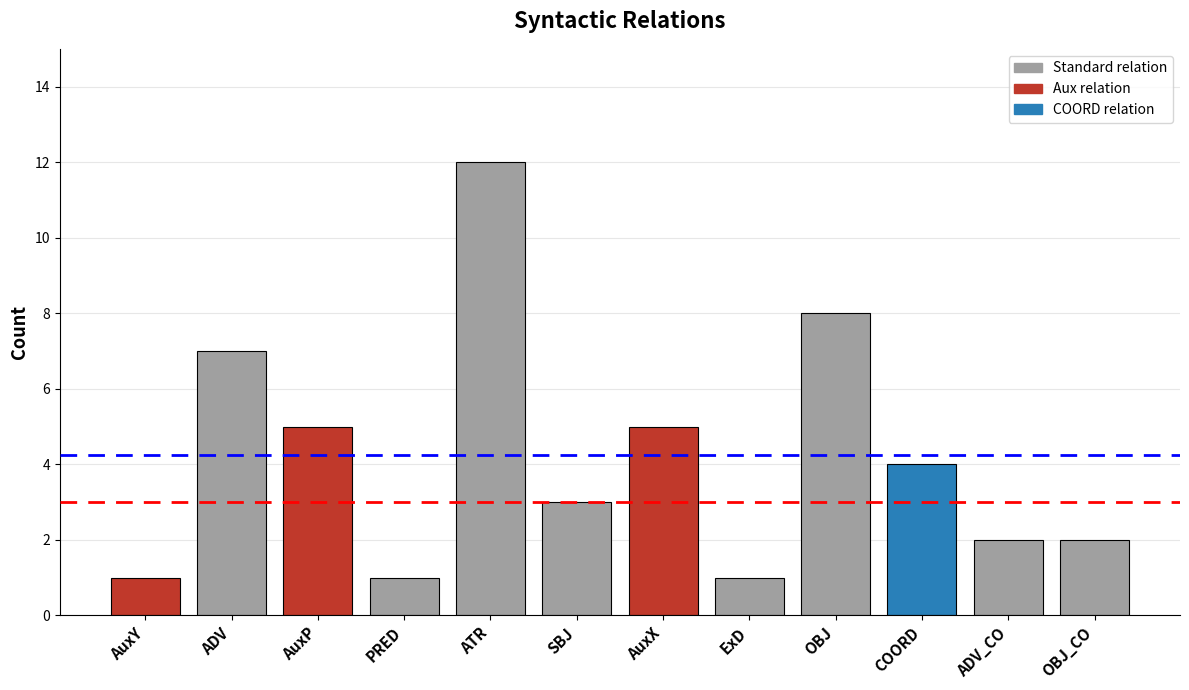

What is the maximum value shown in the chart?

12